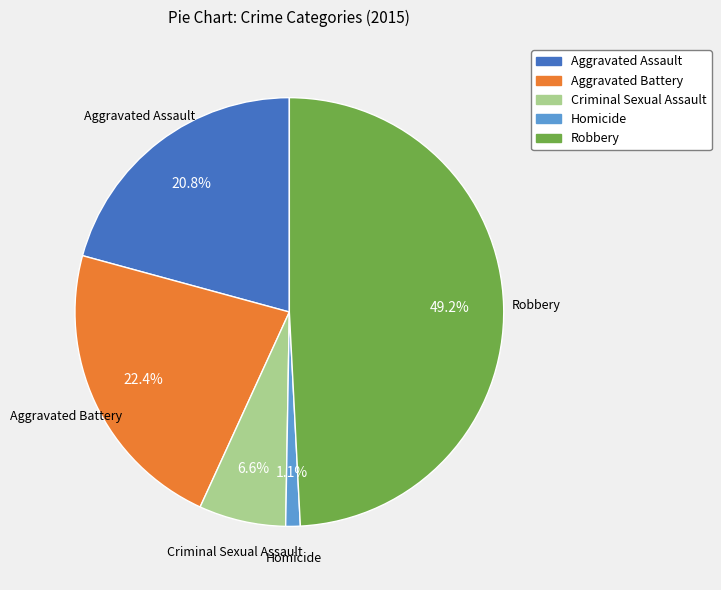

How much of the chart is everything except Aggravated Assault?

79.2%